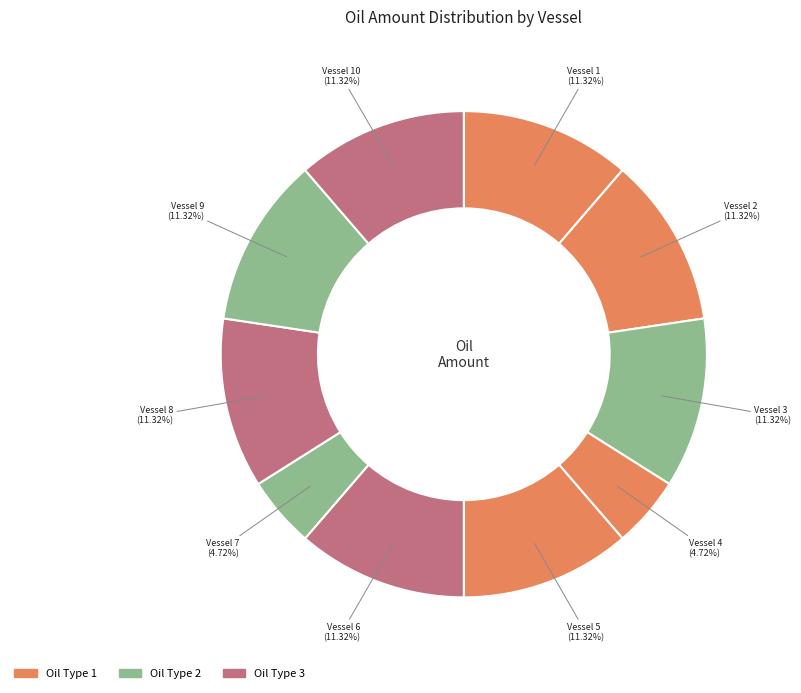

Count the number of slices in the pie.

10